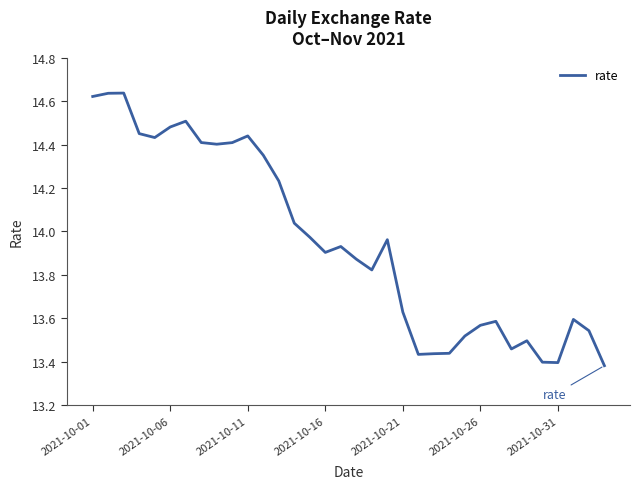

What is the difference between the maximum and minimum values?

1.3